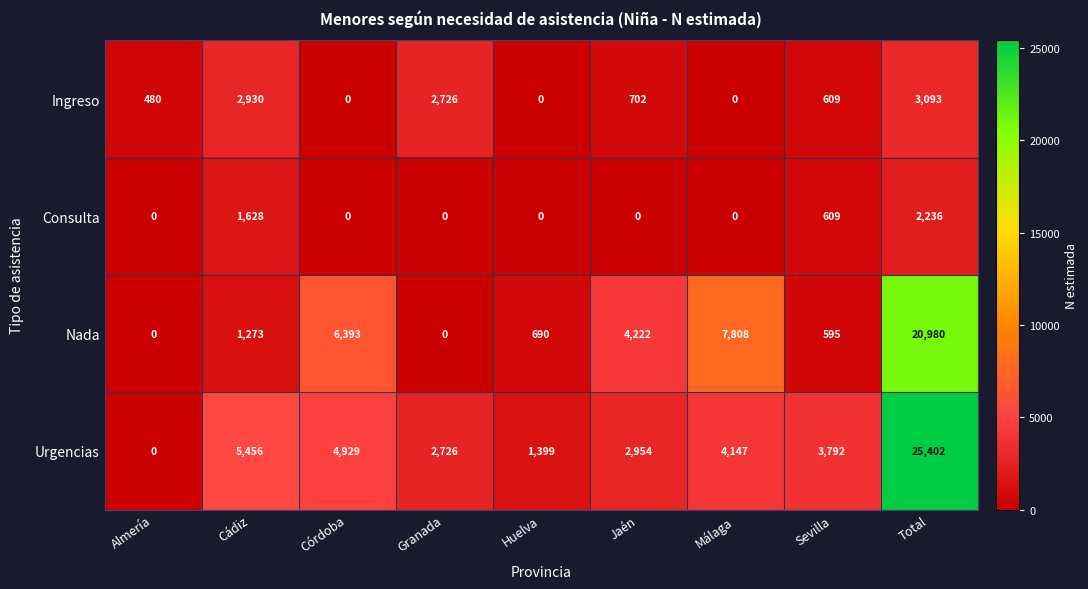

Is it true that Nada equals 4222 at Jaén?

True